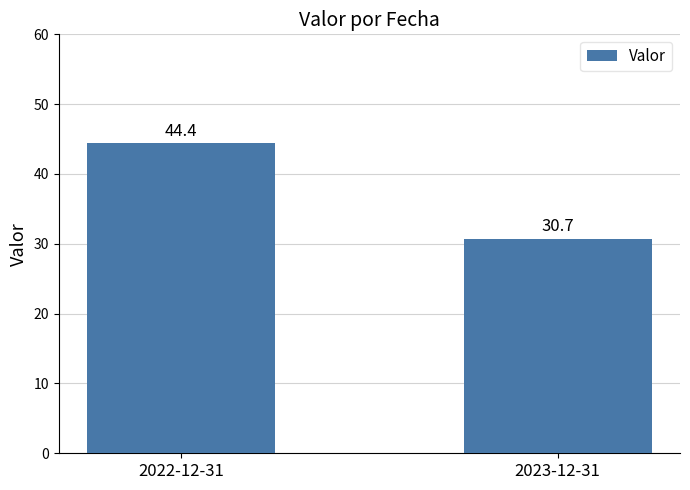

List the labels in order of value, smallest first.

2023-12-31, 2022-12-31